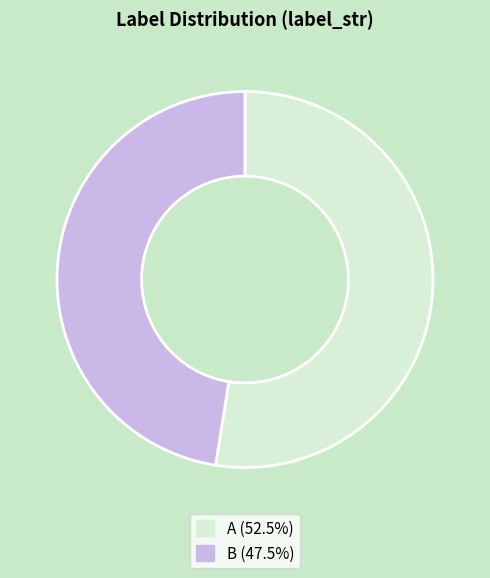

What is the smallest slice in the pie chart?

B